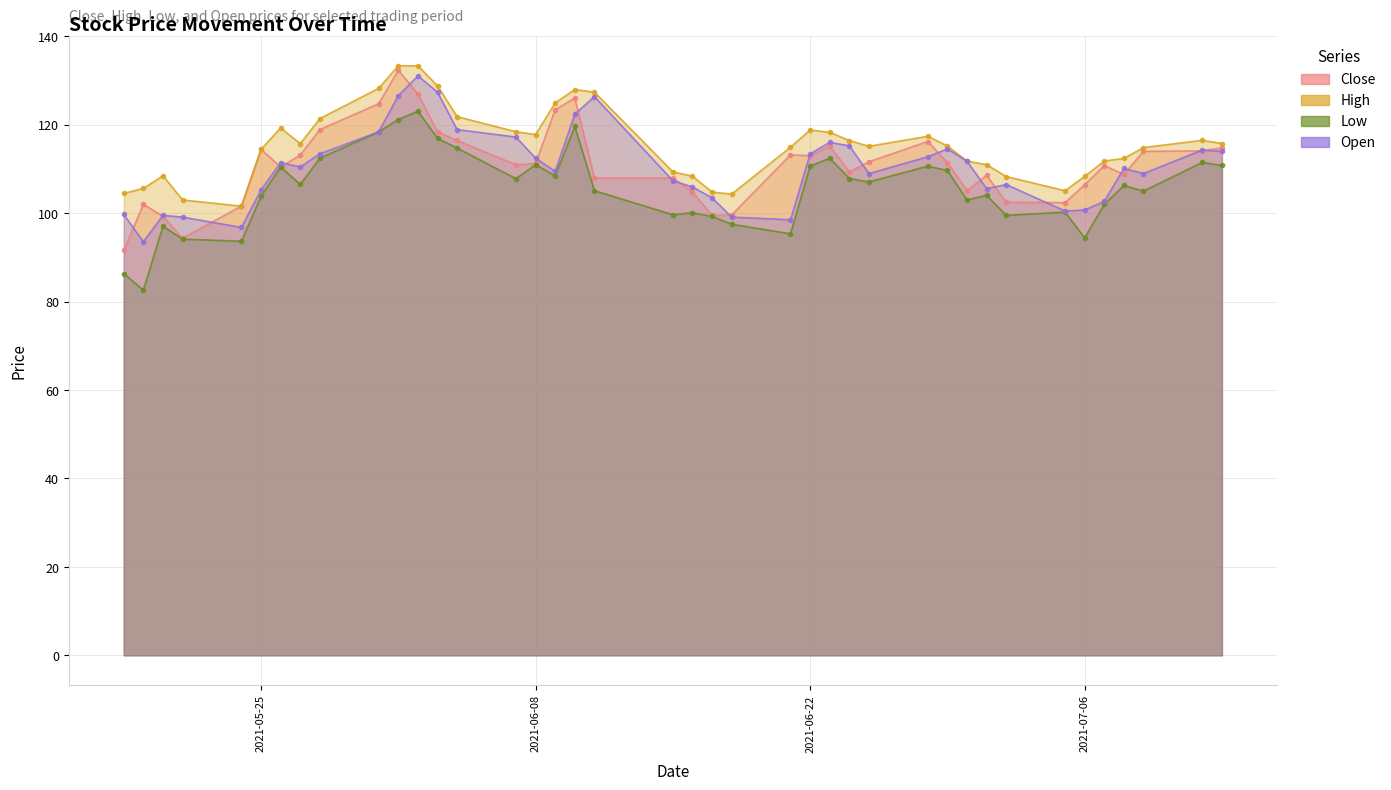

What is the difference between the highest and lowest values at 2021-06-18?

6.8